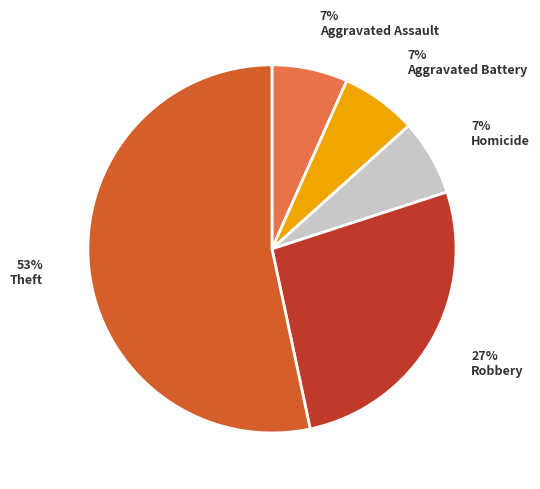

Does any single category account for the majority?

Yes